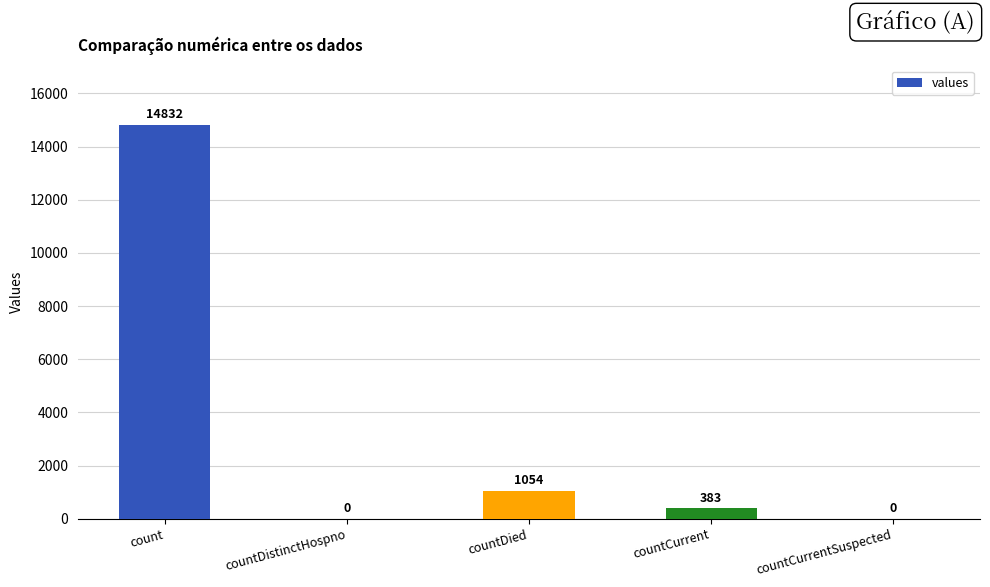

What is the sum of the values at count and countCurrent?

15215